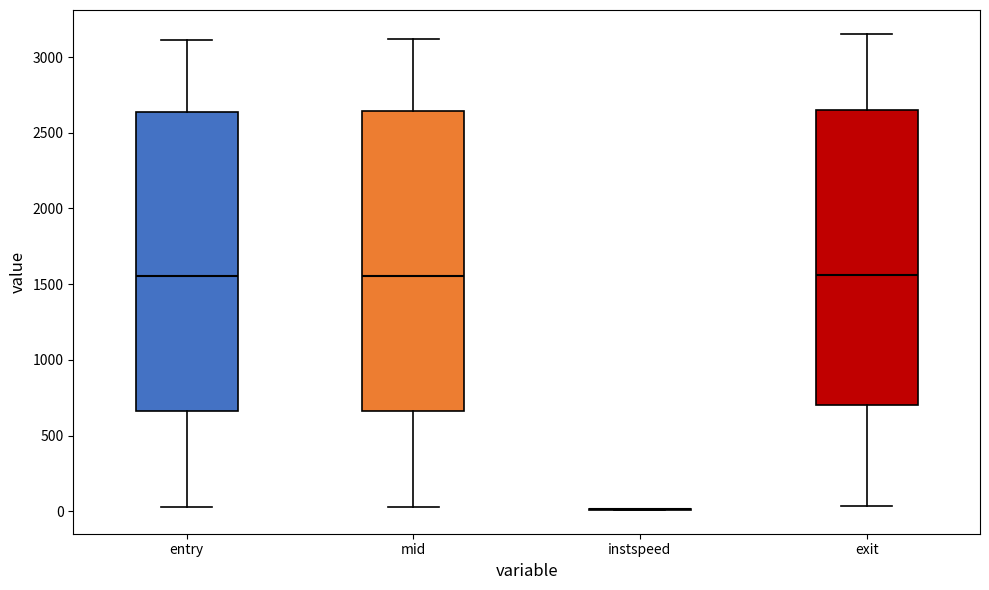

Reading left to right, read every box against the y-axis: the position of its median line, the range the box covers, and the ends of its whiskers. The values are not printed on the chart, so give them approximately, as read against the axis.

entry: median 1550, box 650 to 2650, whiskers 50 to 3100
mid: median 1550, box 650 to 2650, whiskers 50 to 3100
instspeed: box collapsed to a line at 0, whiskers 0 to 0
exit: median 1550, box 700 to 2650, whiskers 50 to 3150